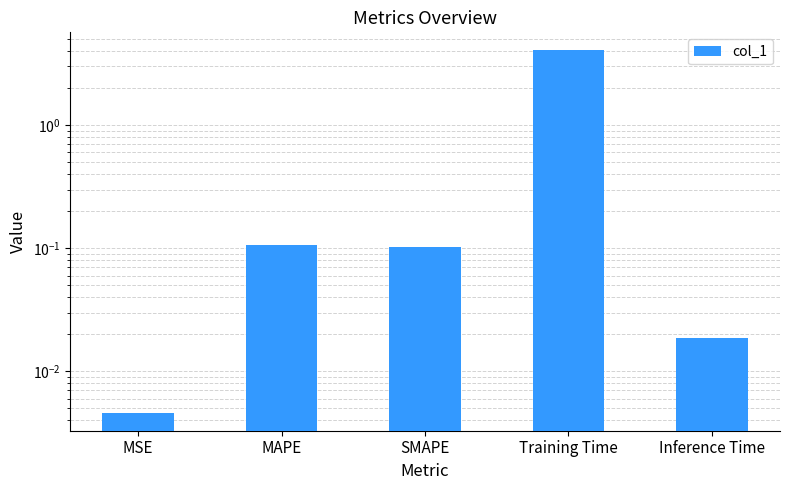

What is the average value?

0.9